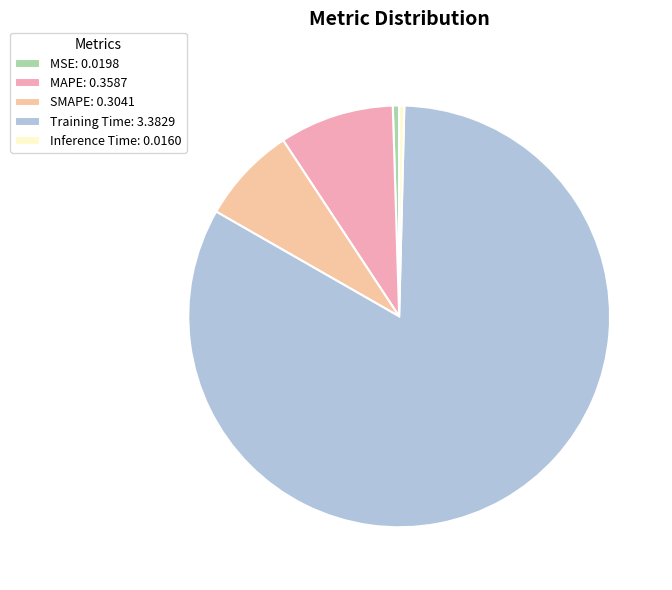

Which slice is the largest?

Training Time